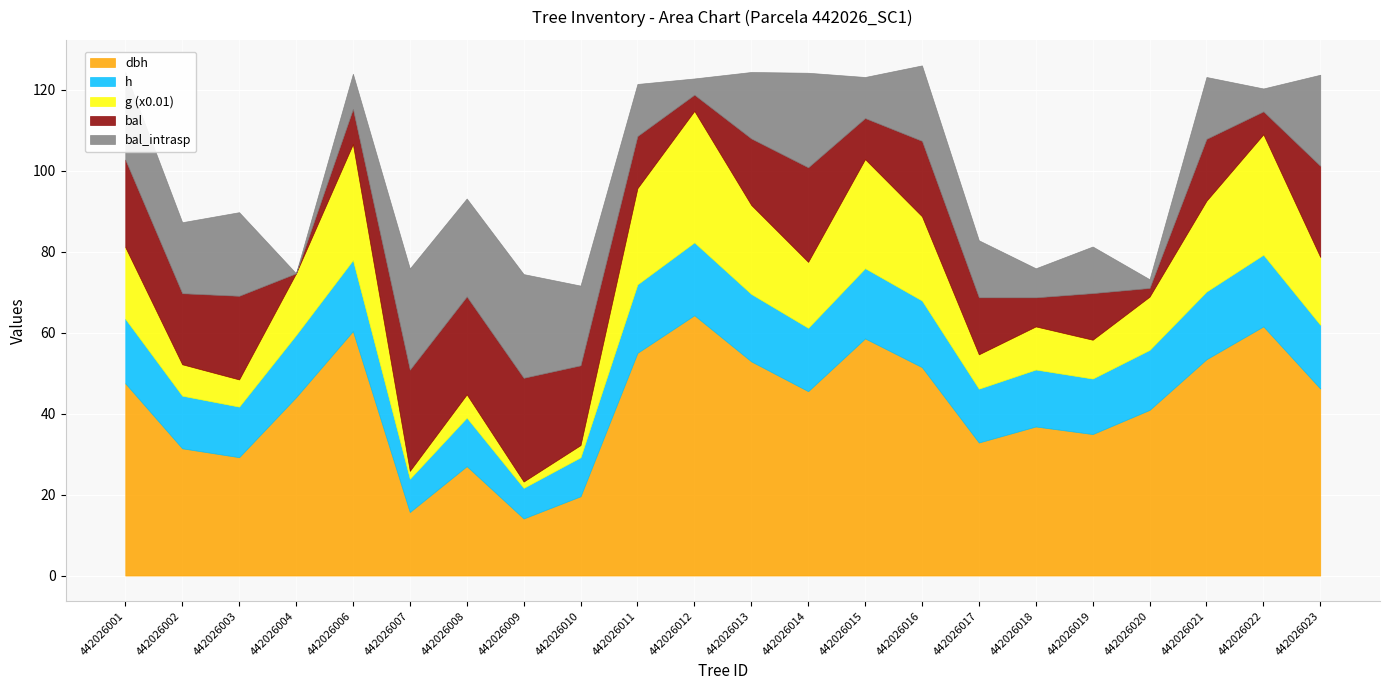

The value of dbh at 442026008 is 15.9. True or false?

False